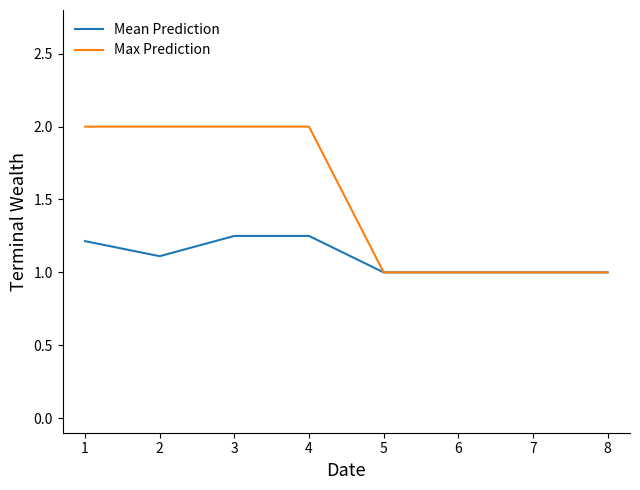

Rank the series by their maximum value, from highest to lowest.

Max Prediction, Mean Prediction